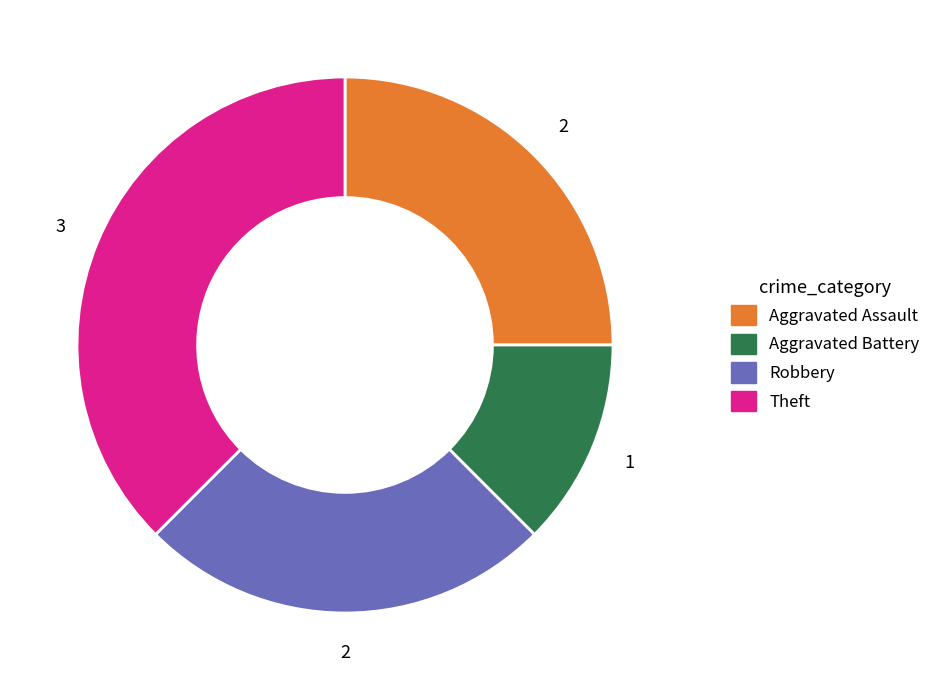

The Robbery slice represents 33% of the pie. True or false?

False